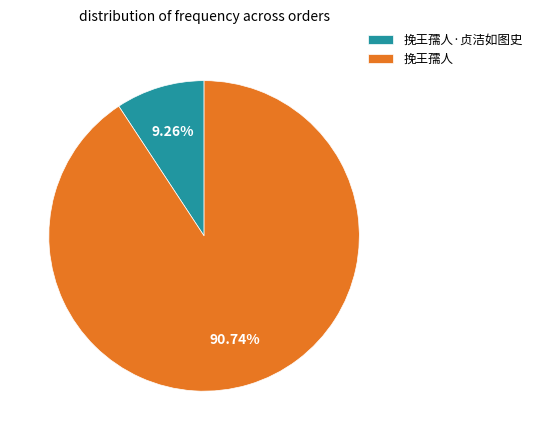

To the nearest percent, what is the difference between the largest and smallest slice percentages?

81%